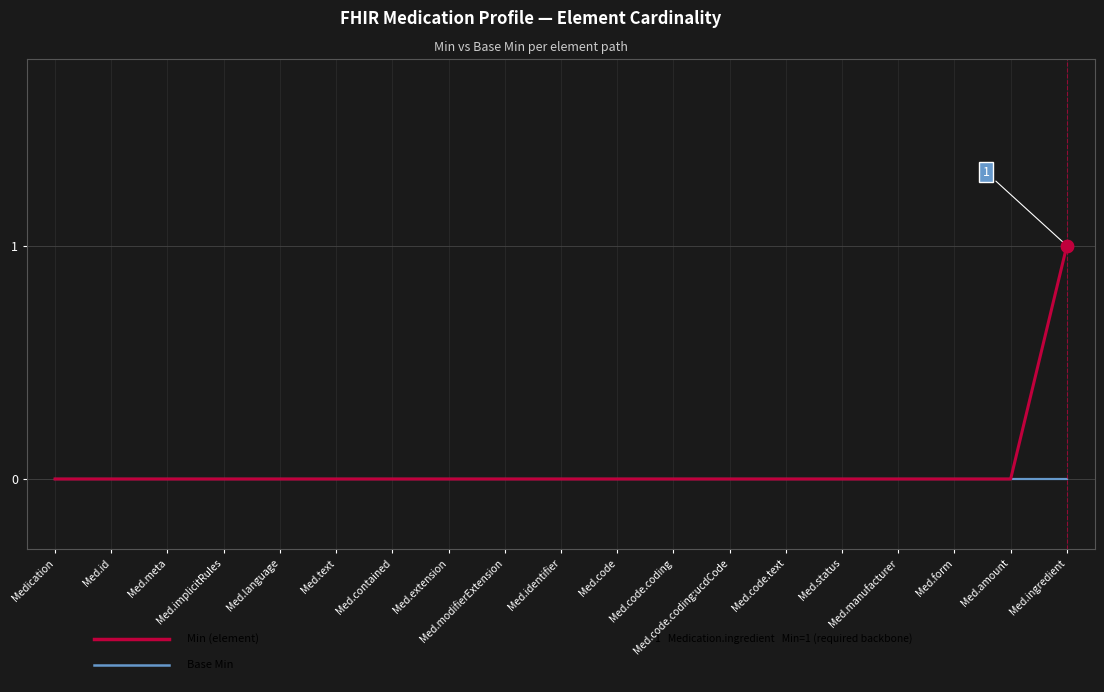

At which category is the sum across all series the highest?

Med.ingredient